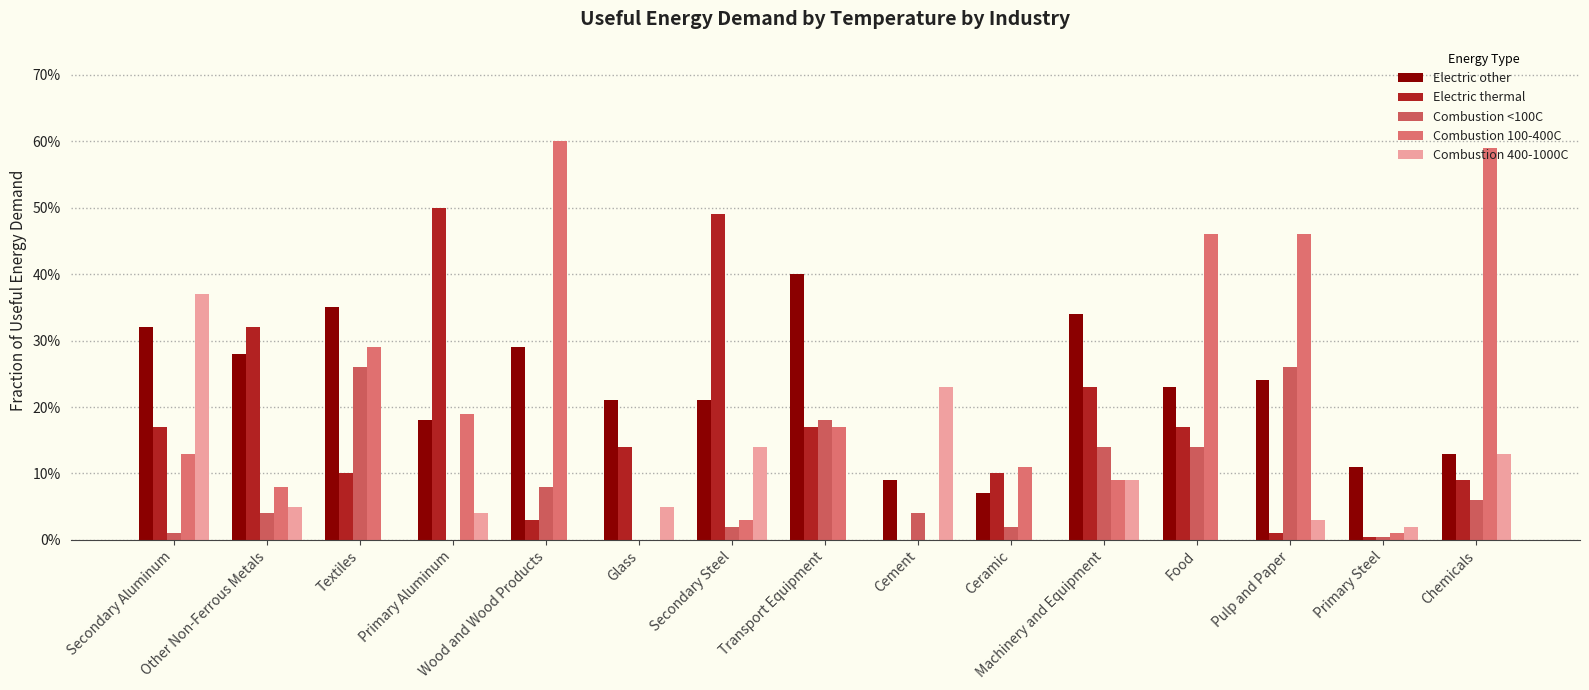

Does the chart contain stacked bars?

No